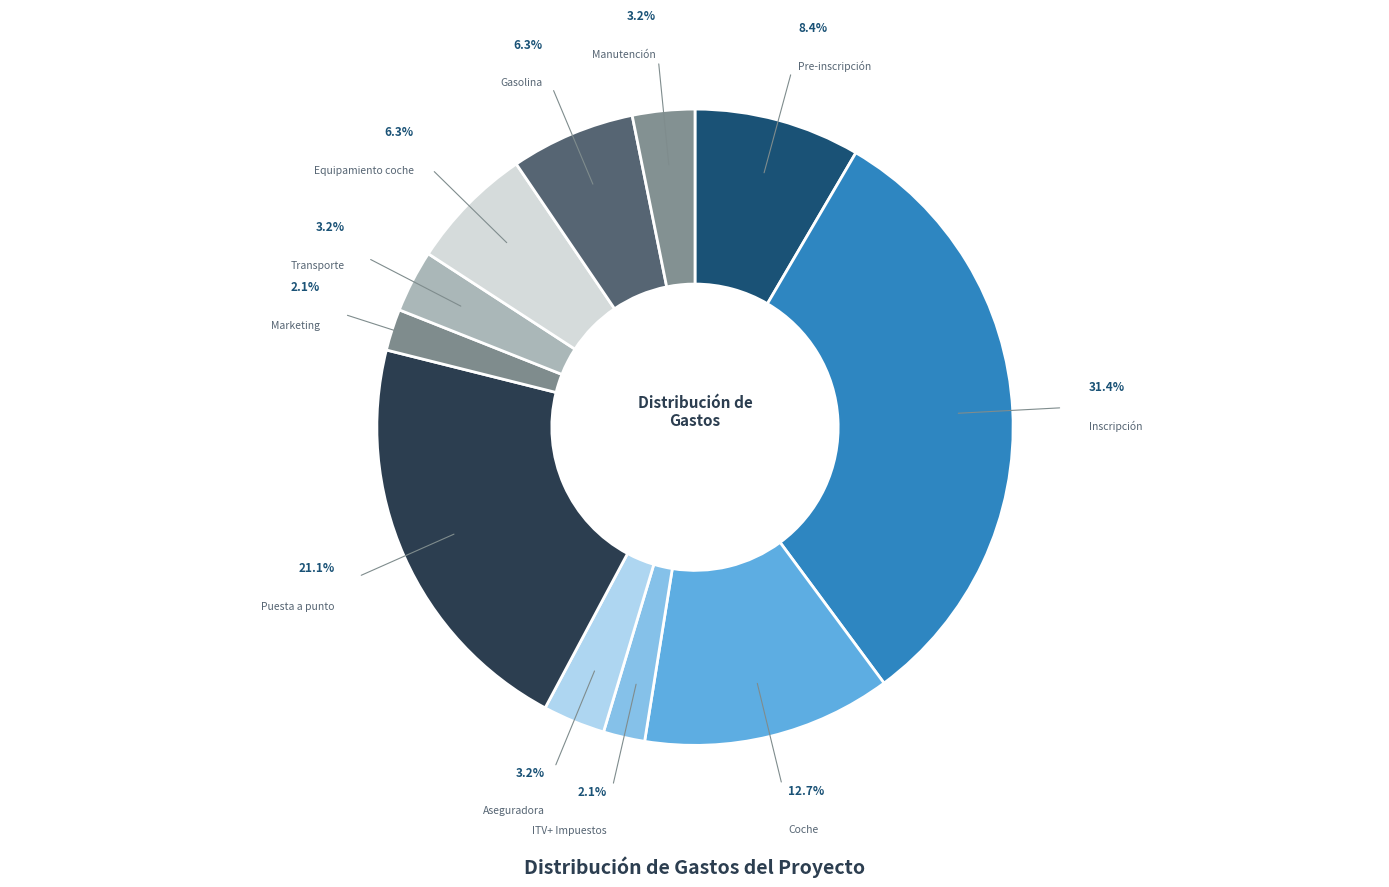

Count the number of slices in the pie.

11